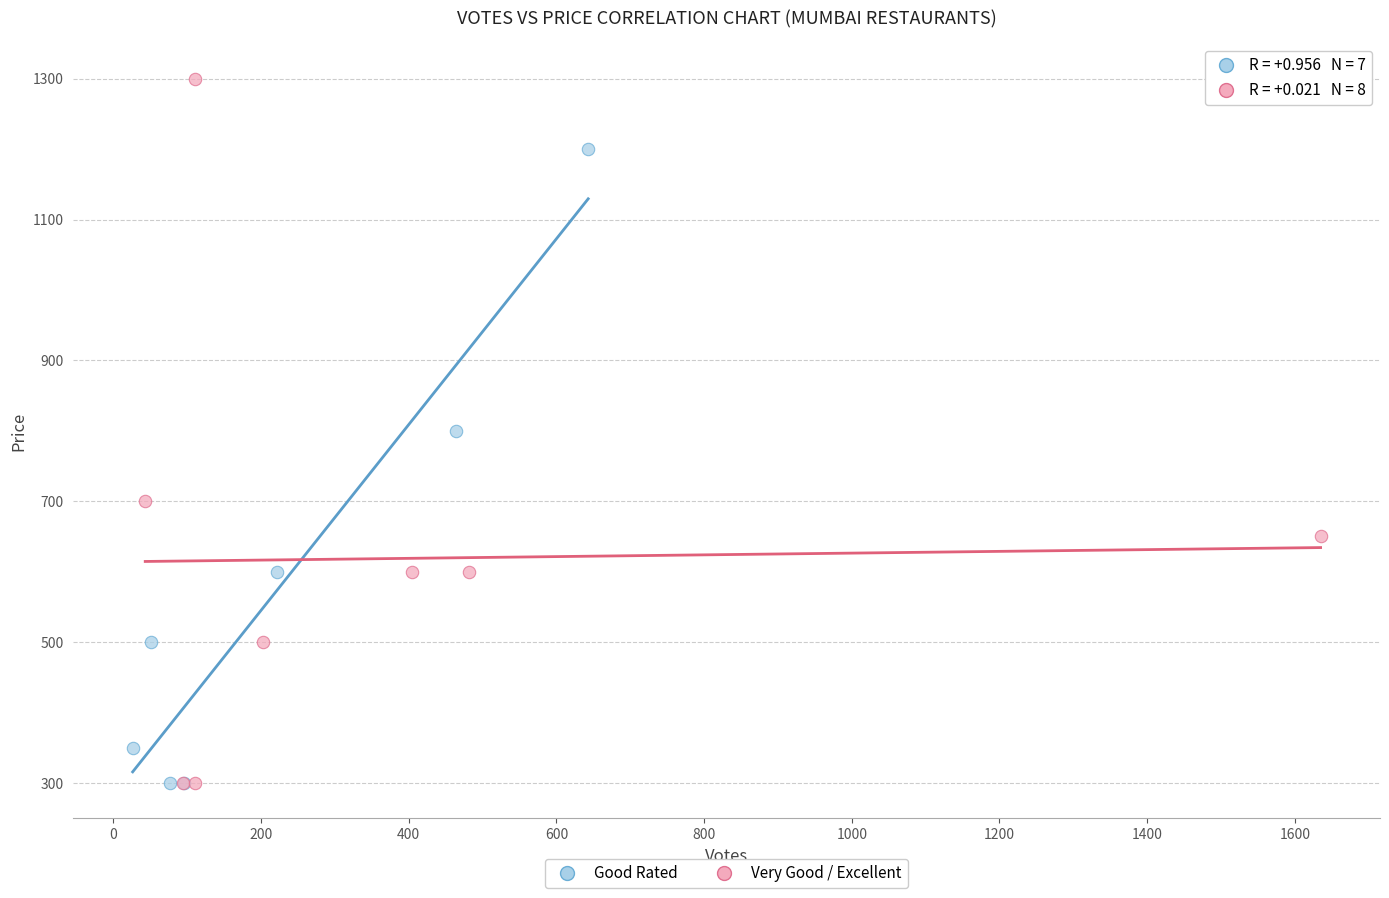

Which series has the largest Y range (max minus min)?

Very Good / Excellent